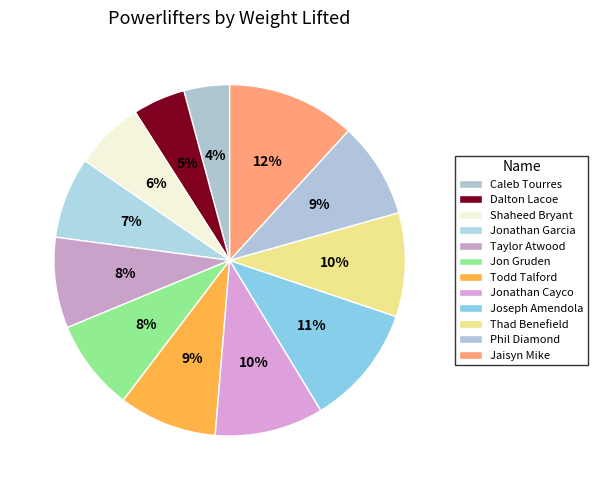

To the nearest percent, what is the difference between the largest and smallest slice percentages?

8%